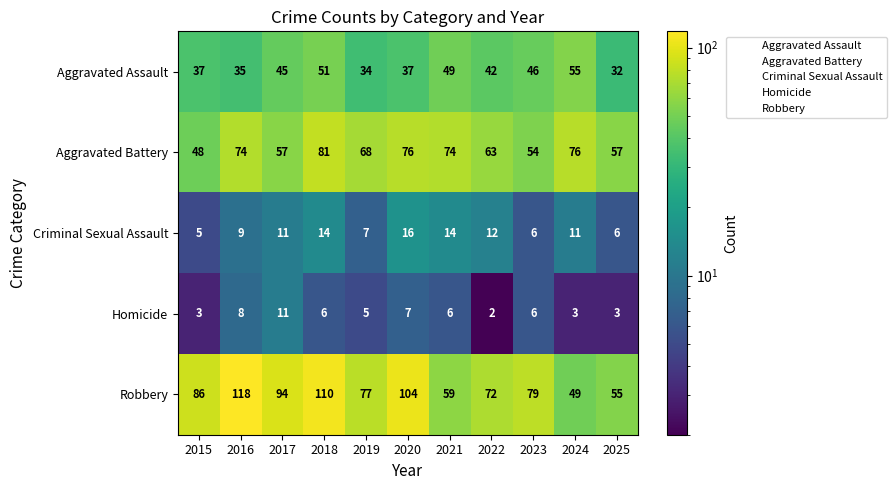

Read the Aggravated Battery value at 2025.

57